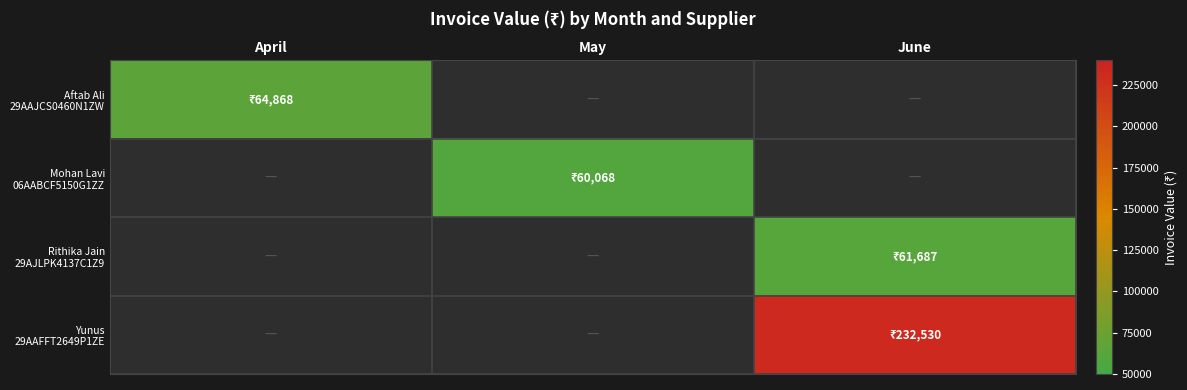

Which has a higher value, May or April?

April